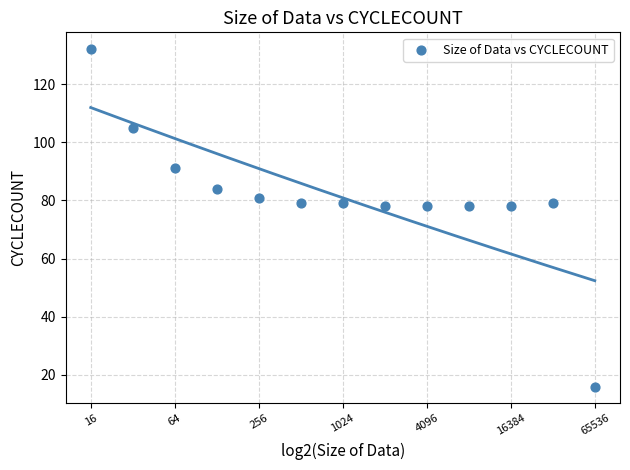

What is the range of X values (max minus min)?

12